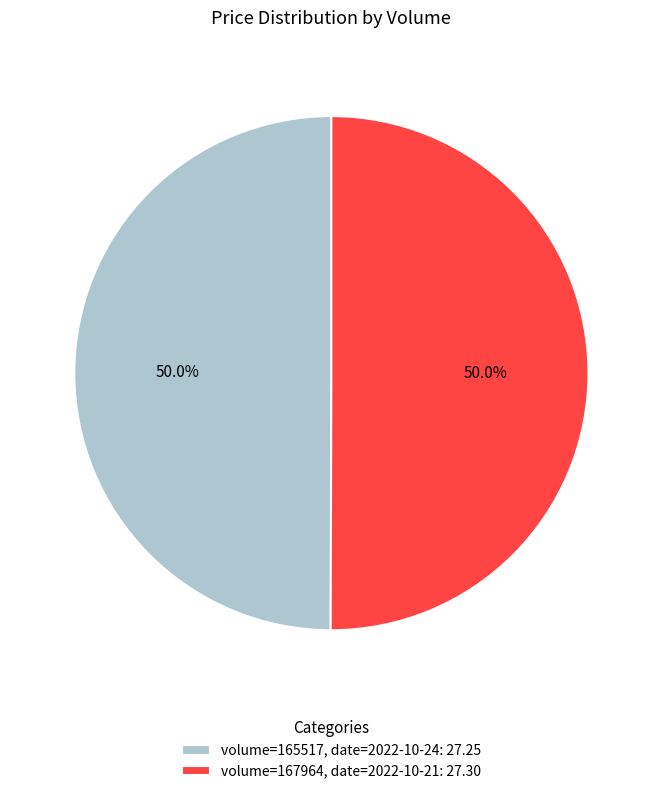

To the nearest percent, what is the average slice percentage?

50%